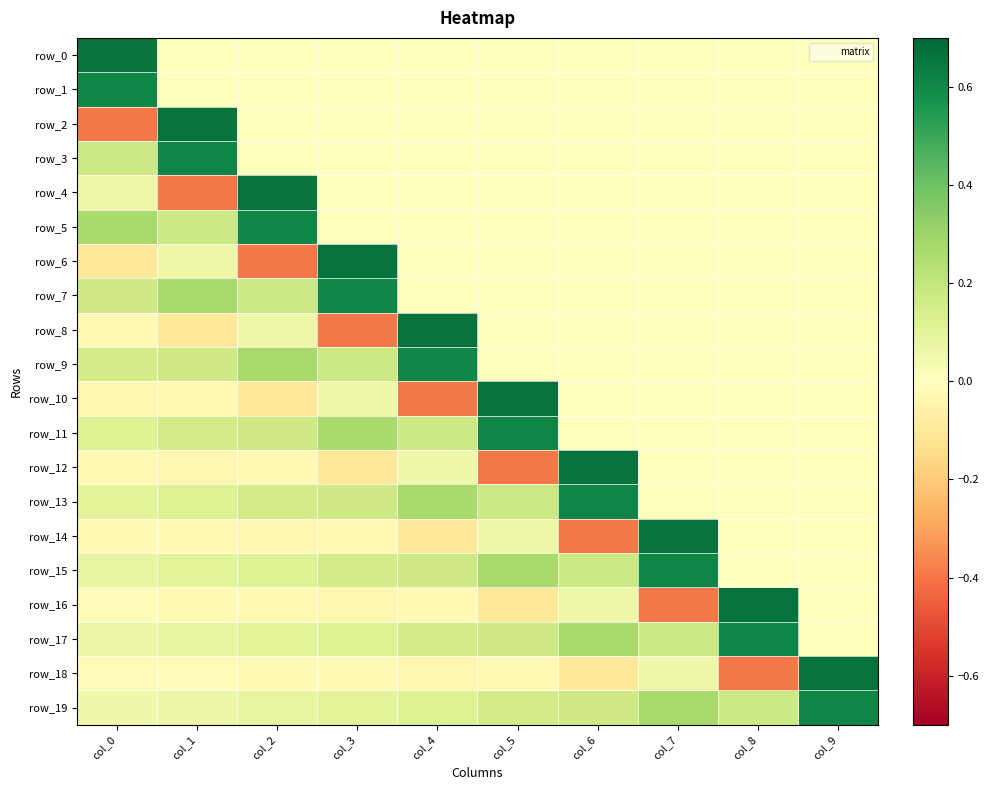

At how many categories does at least one series exceed 0?

10